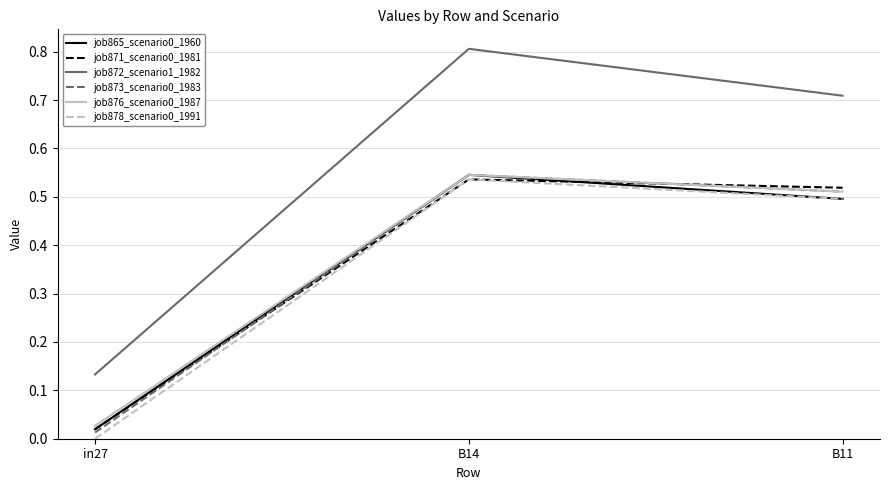

What is the difference between the highest and lowest values at B14?

0.3